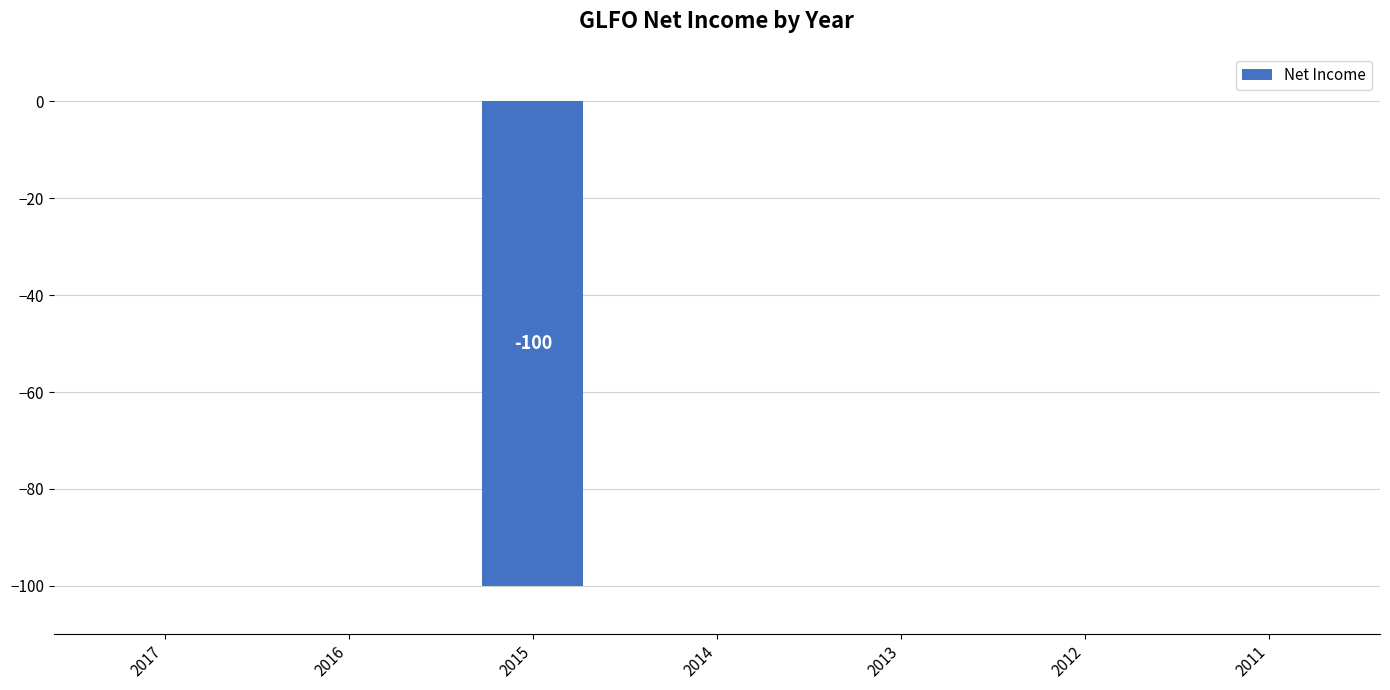

What is the sum of all values?

-100